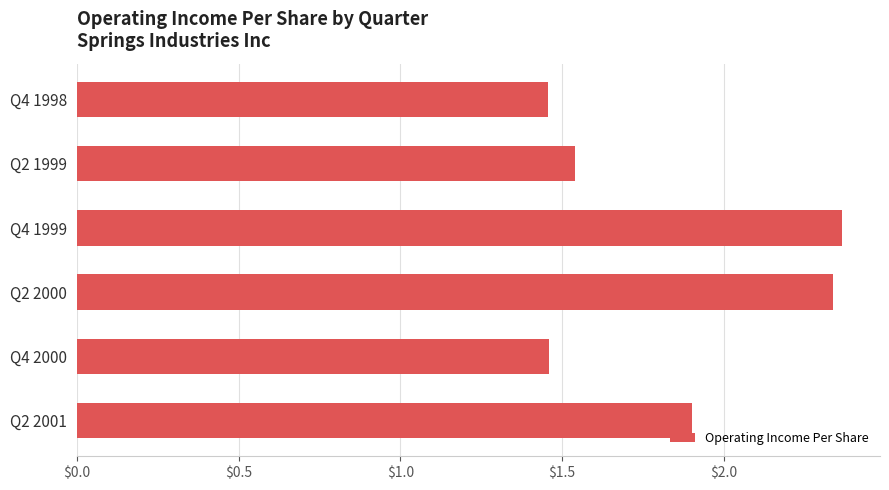

Count the values in the range 1 to 2.

4